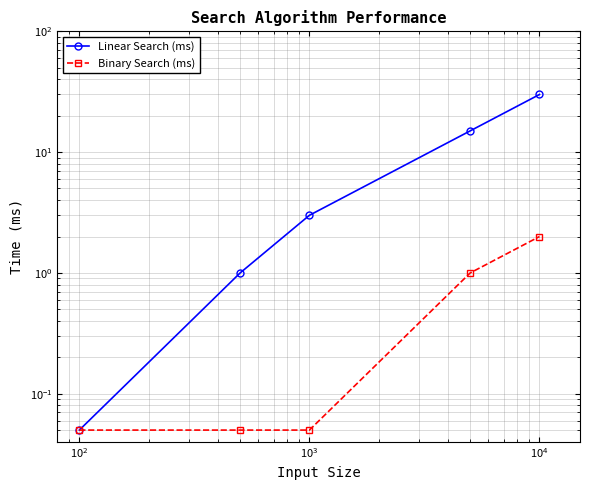

True or false: Linear Search (ms) has more than 0 points higher than both neighbors.

False